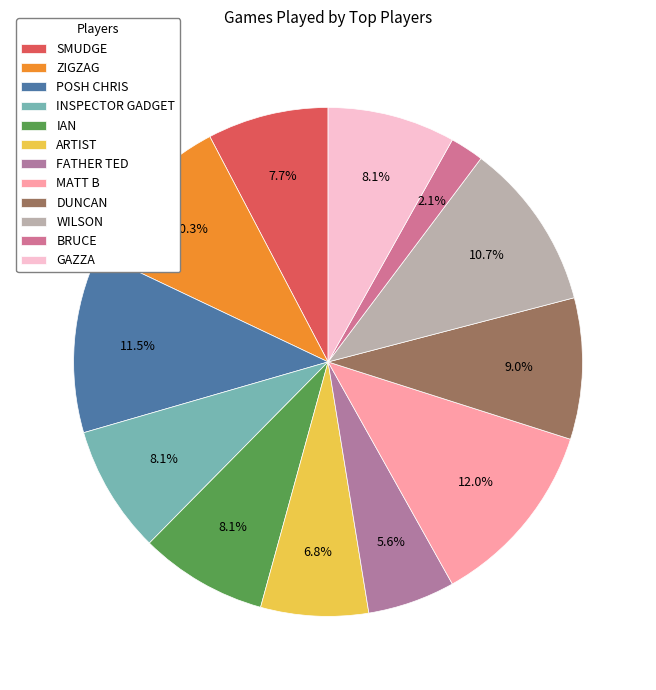

To the nearest percent, what is the difference between the largest and smallest slice percentages?

10%